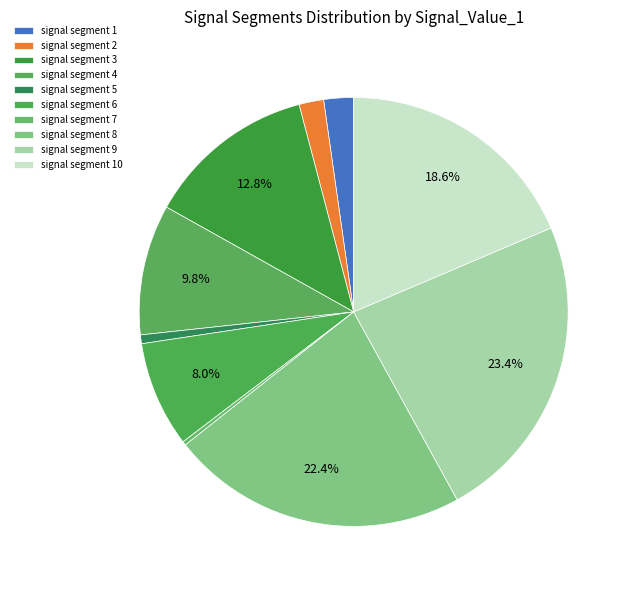

To the nearest percent, what percentage of the pie is signal segment 6?

8%